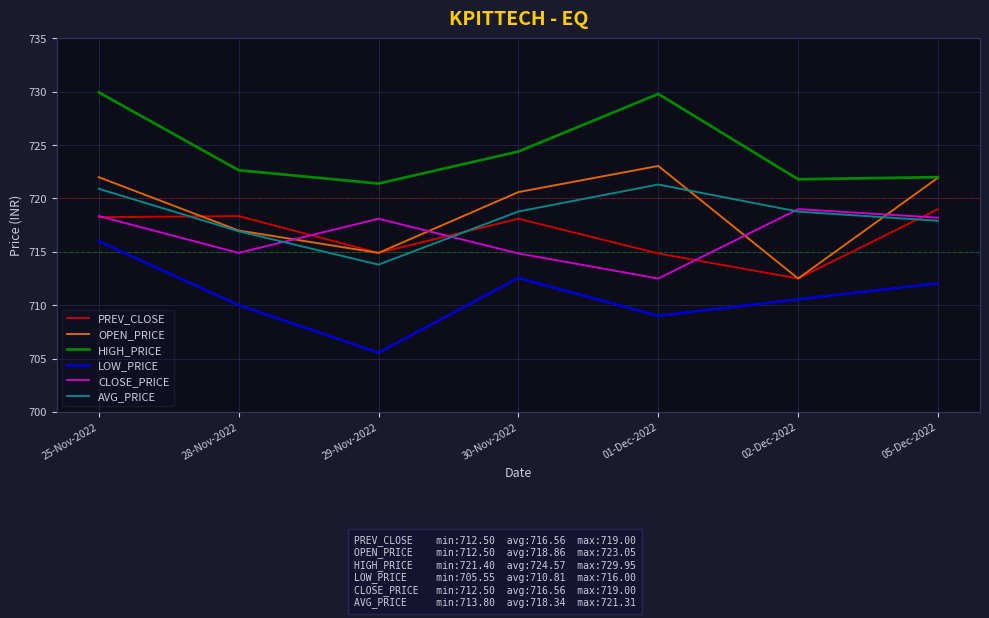

True or false: CLOSE_PRICE has a value of 718.4 at 25-Nov-2022.

True